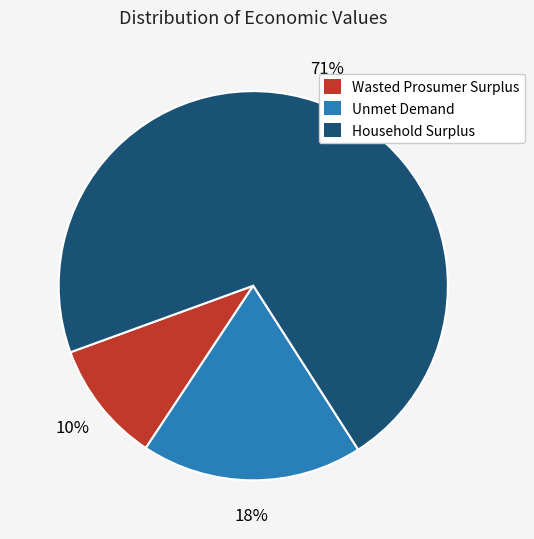

To the nearest percent, what percentage of the pie is Unmet Demand?

18%